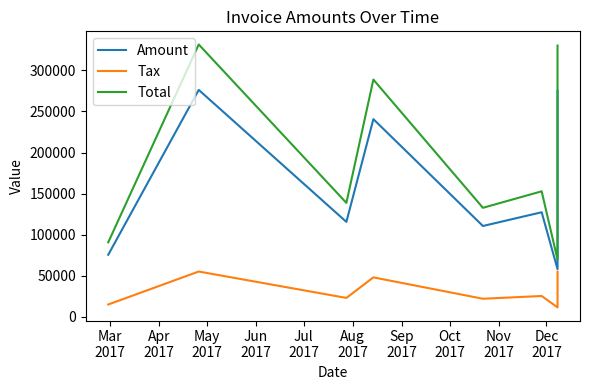

At which label does Total reach its peak?

Apr
2017